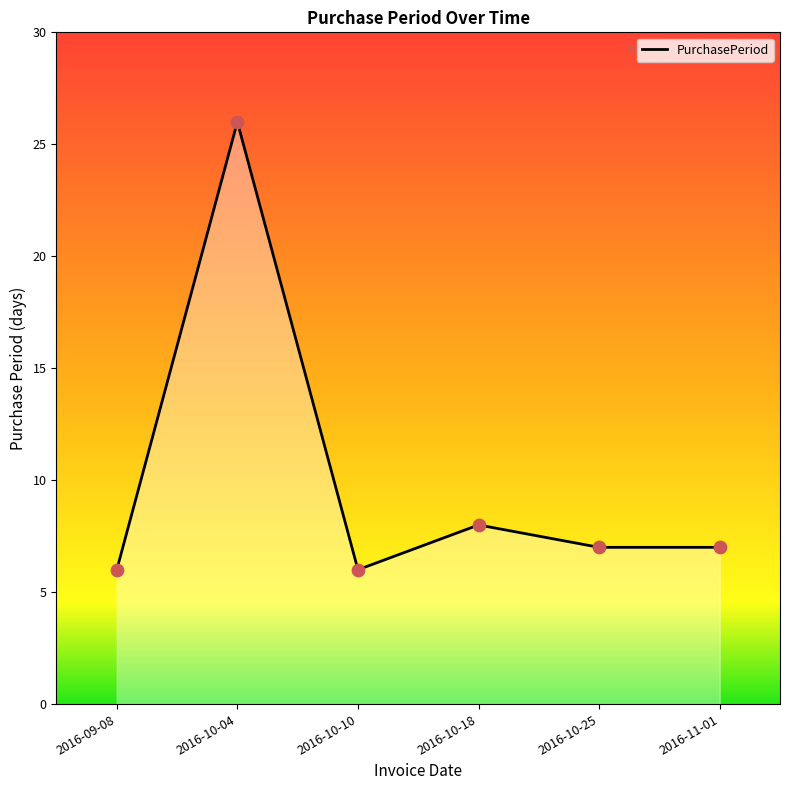

What is the change in value from 2016-10-18 to 2016-11-01?

-1